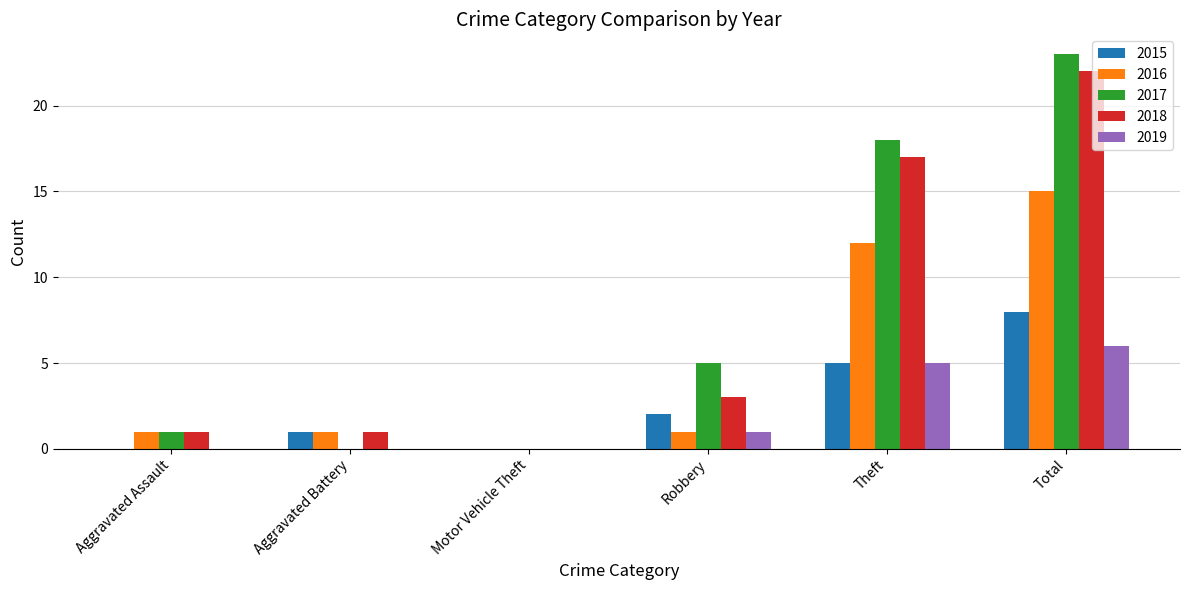

Reading right to left, list all the values displayed in this chart.

2015: Total=8	Theft=5	Robbery=2	Motor Vehicle Theft=0	Aggravated Battery=1	Aggravated Assault=0
2016: Total=15	Theft=12	Robbery=1	Motor Vehicle Theft=0	Aggravated Battery=1	Aggravated Assault=1
2017: Total=23	Theft=18	Robbery=5	Motor Vehicle Theft=0	Aggravated Battery=0	Aggravated Assault=1
2018: Total=22	Theft=17	Robbery=3	Motor Vehicle Theft=0	Aggravated Battery=1	Aggravated Assault=1
2019: Total=6	Theft=5	Robbery=1	Motor Vehicle Theft=0	Aggravated Battery=0	Aggravated Assault=0